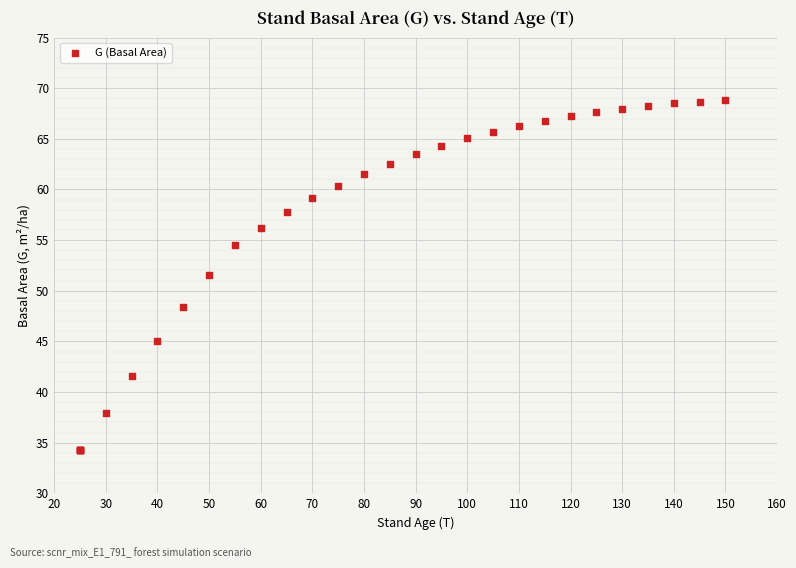

What Y value in the scatter plot is closest to 51?

51.6